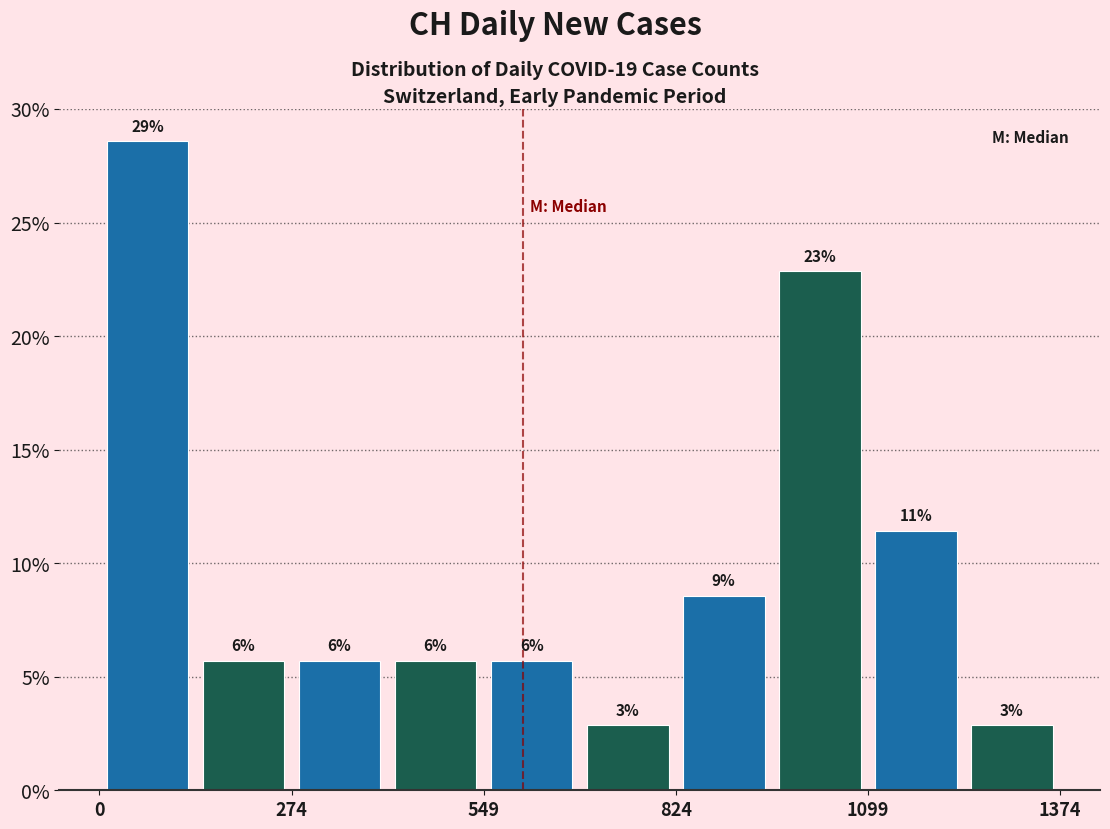

Read against the x-axis, roughly where is the centre of the tallest bar?

50